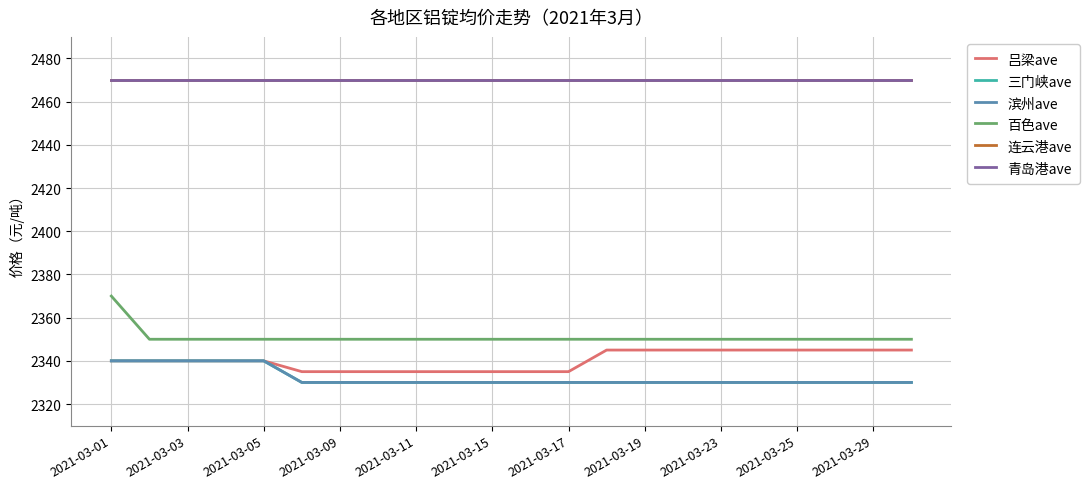

True or false: 三门峡ave and 连云港ave cross at least once.

False